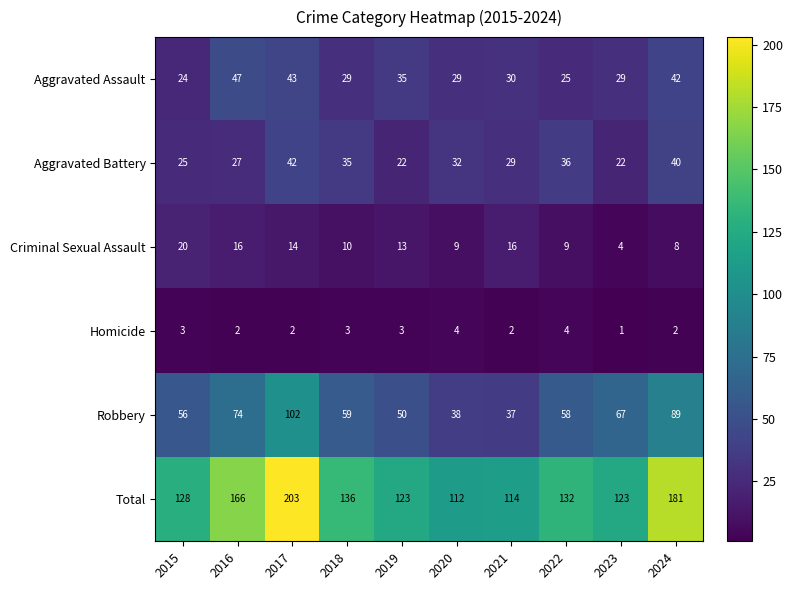

What is the difference between the Aggravated Battery values at 2018 and 2016?

8